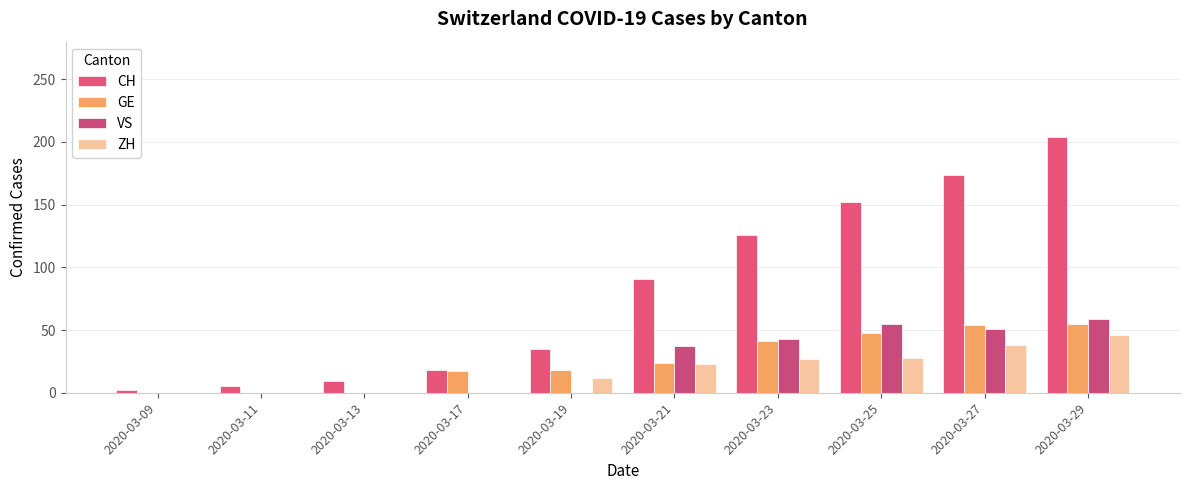

What is the value of the GE bar at the 5th from the left?

18